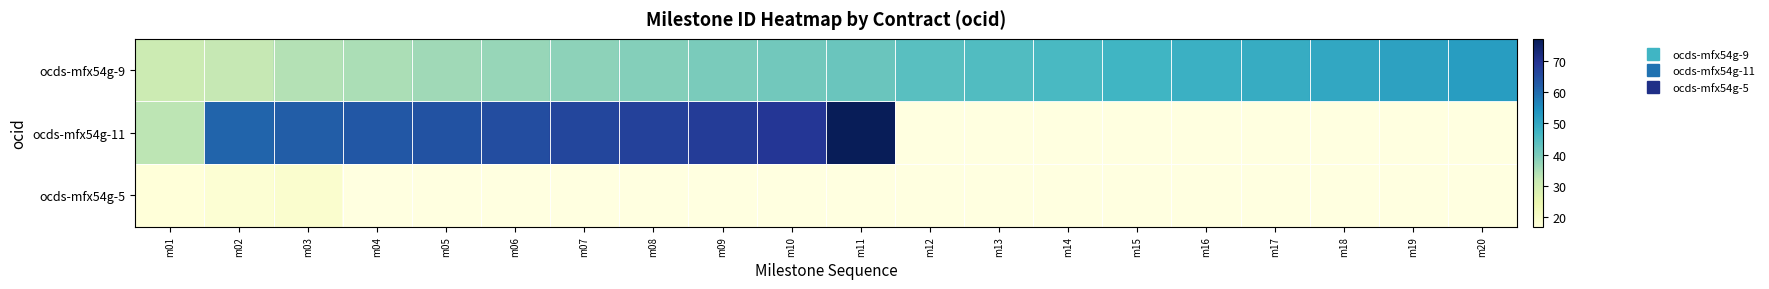

Where is ocds-mfx54g-9 nearest to the value 41?

m10